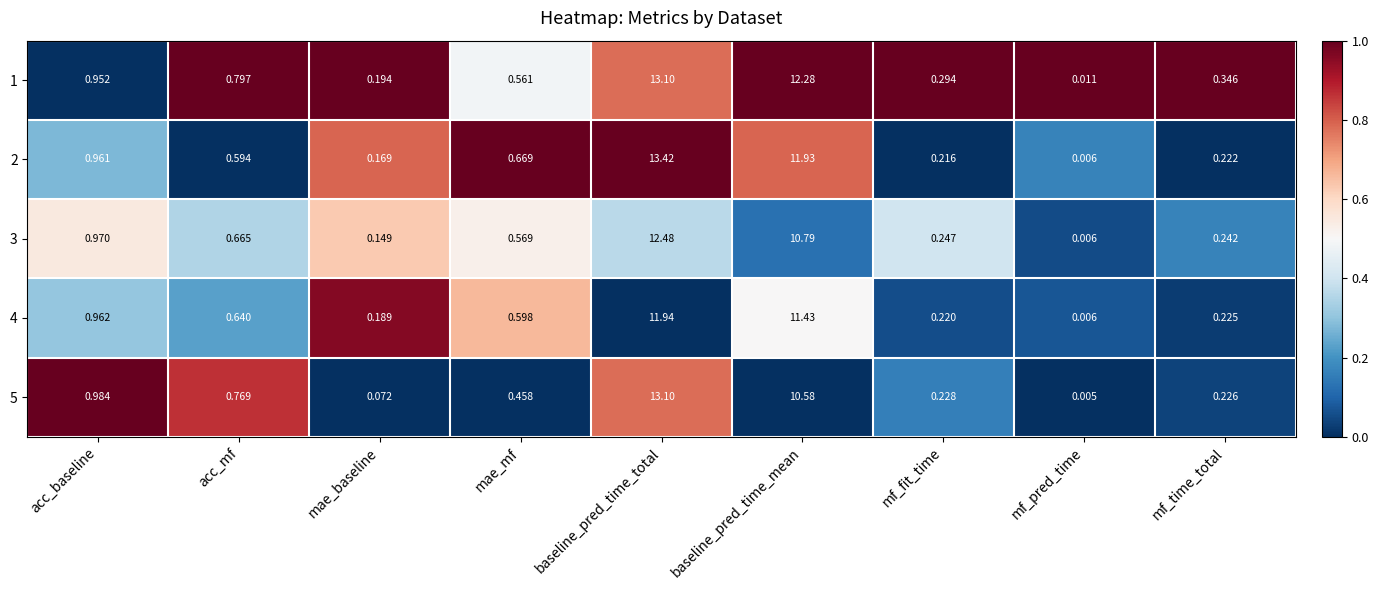

At which label is 1 closest to 6?

acc_baseline